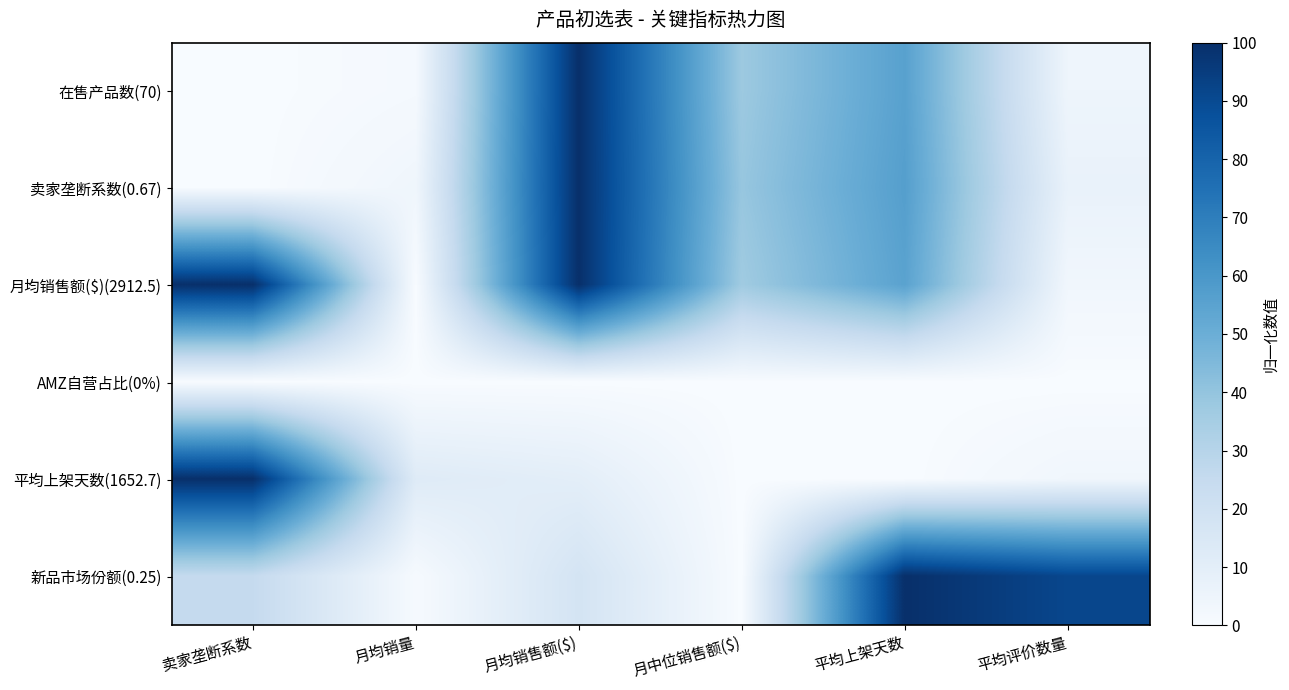

Reading right to left, what are all the values shown in this chart?

在售产品数(70): 平均评价数量=4.7	平均上架天数=55.7	月中位销售额($)=37.6	月均销售额($)=100.0	月均销量=1.4	卖家垄断系数=0.0
卖家垄断系数(0.67): 平均评价数量=7.0	平均上架天数=56.7	月中位销售额($)=39.1	月均销售额($)=100.0	月均销量=3.8	卖家垄断系数=0.0
月均销售额($)(2912.5): 平均评价数量=3.3	平均上架天数=55.0	月中位销售额($)=36.7	月均销售额($)=100.0	月均销量=0.0	卖家垄断系数=100.0
AMZ自营占比(0%): 平均评价数量=0.0	平均上架天数=0.0	月中位销售额($)=0.0	月均销售额($)=0.0	月均销量=0.0	卖家垄断系数=0.0
平均上架天数(1652.7): 平均评价数量=3.3	平均上架天数=0.0	月中位销售额($)=0.0	月均销售额($)=9.9	月均销量=12.3	卖家垄断系数=100.0
新品市场份额(0.25): 平均评价数量=91.2	平均上架天数=100.0	月中位销售额($)=0.0	月均销售额($)=17.6	月均销量=0.7	卖家垄断系数=25.2